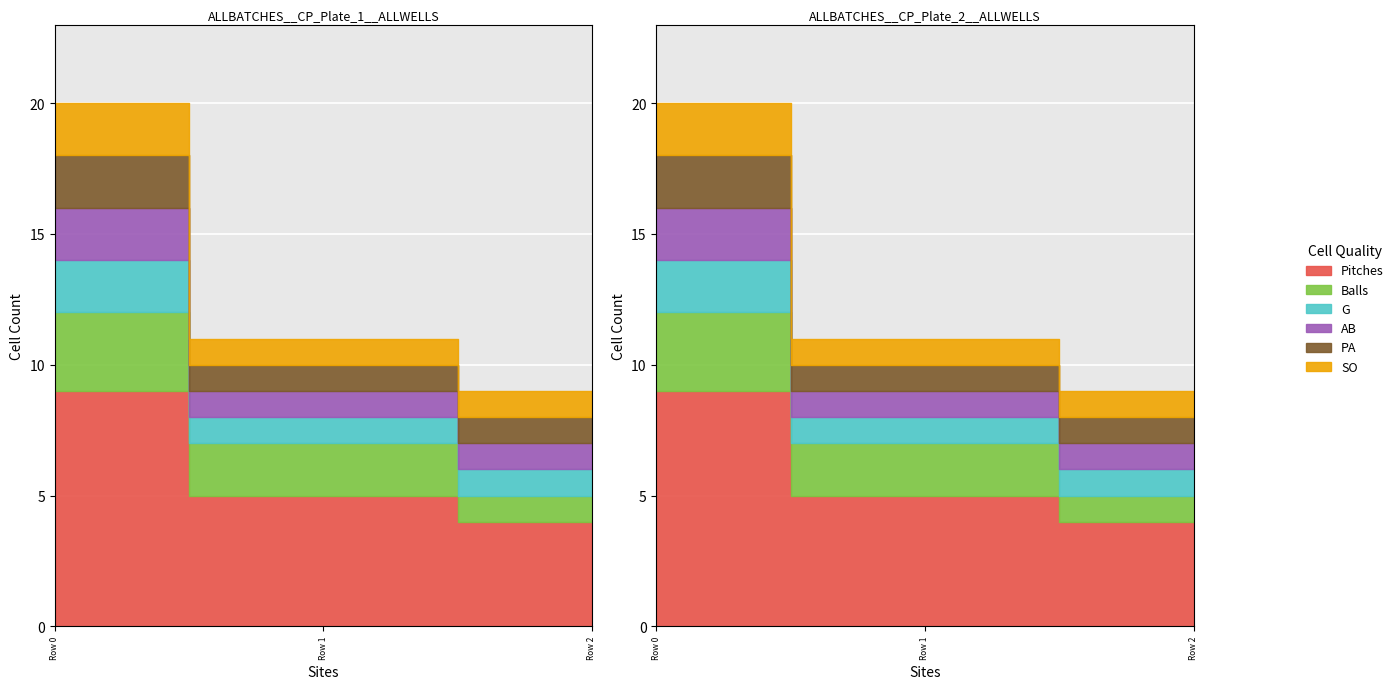

What is the value of the G point at the 1st from the left?

2